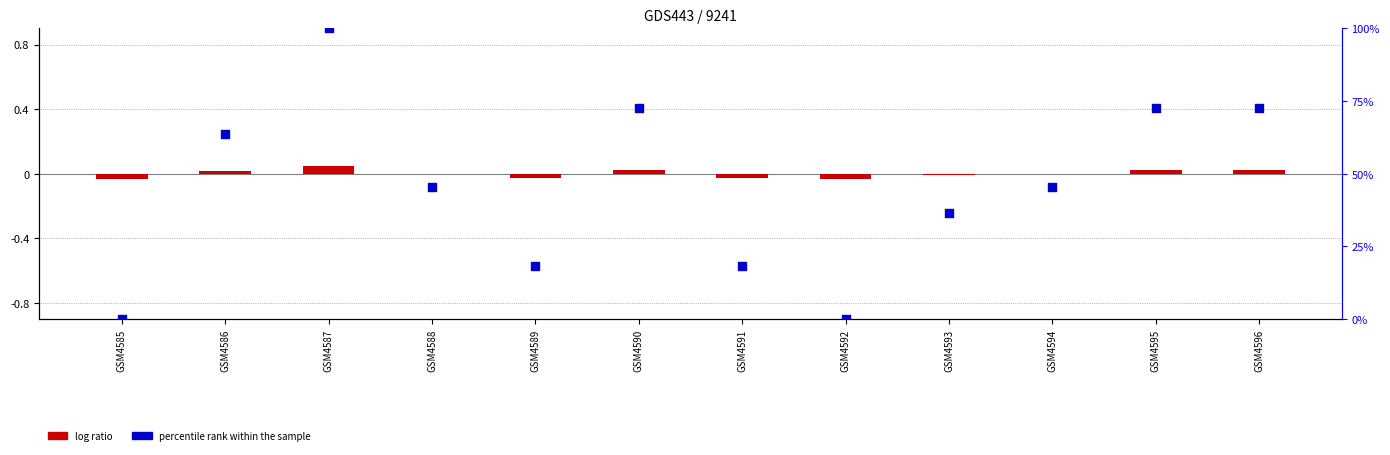

What is the total value across all series at GSM4587?

100.0